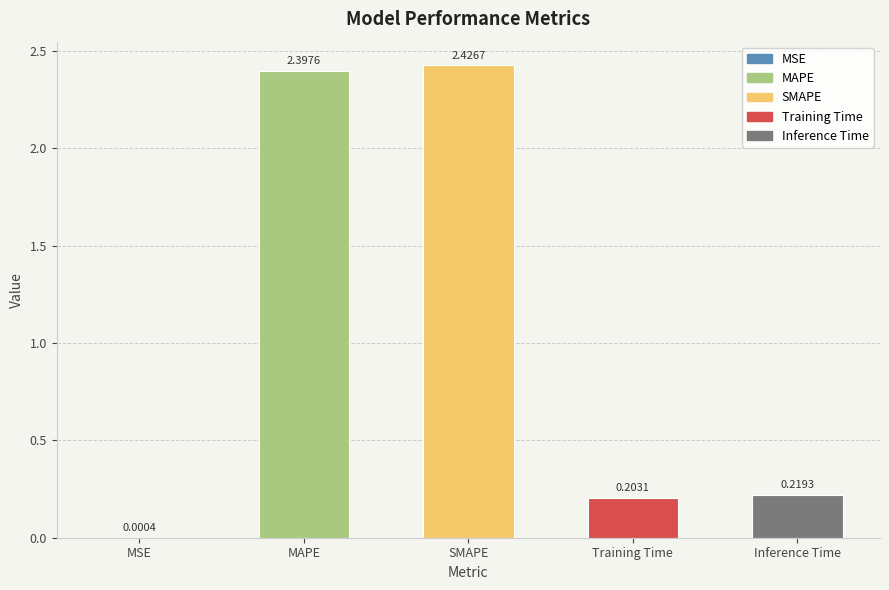

What is the change in value from MSE to Inference Time?

+0.2